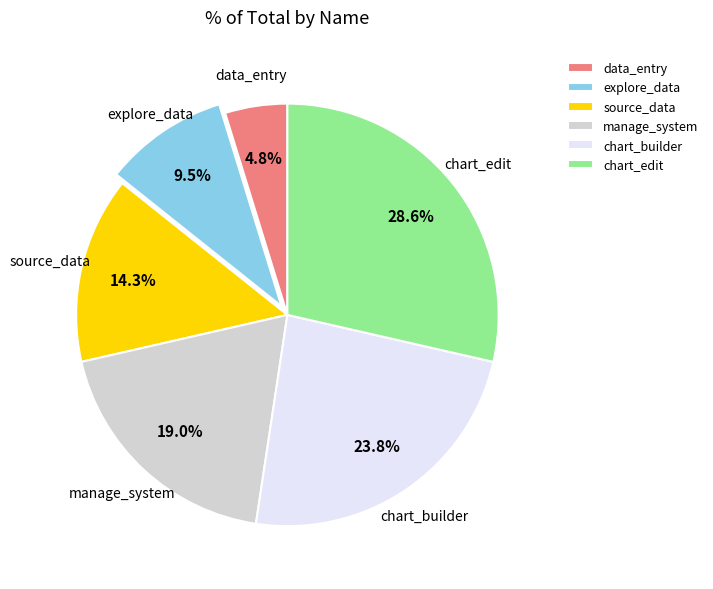

To the nearest percent, what is the difference between the data_entry and source_data slice percentages?

10%